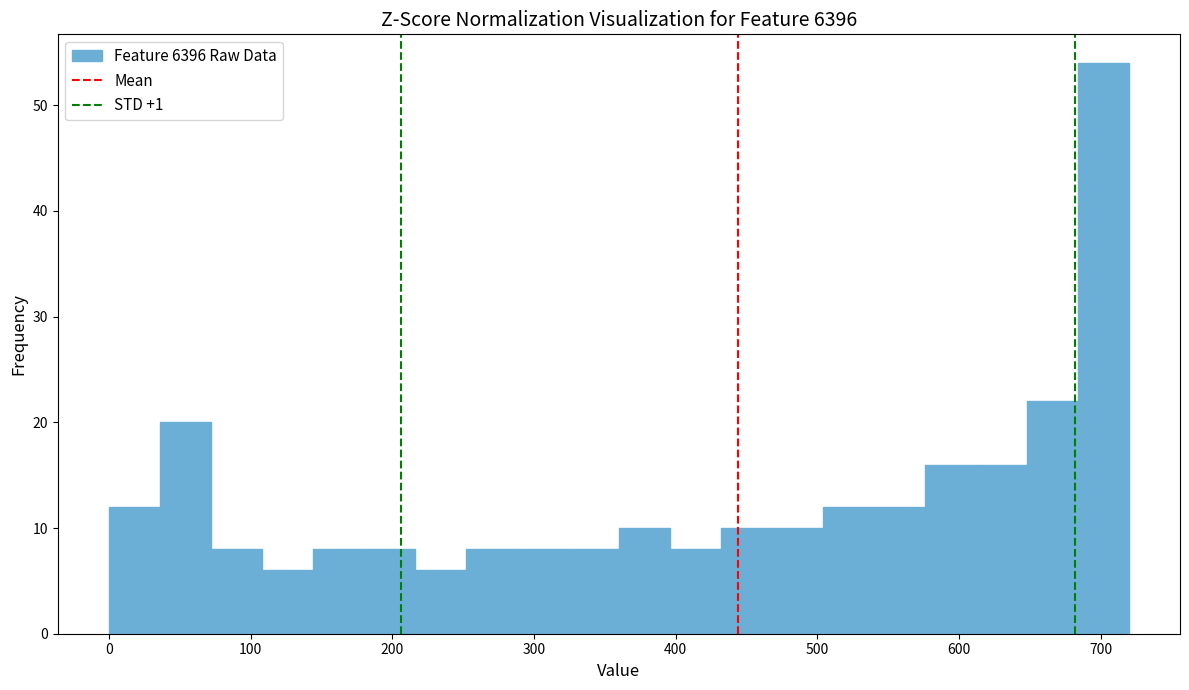

Around what value on the x-axis is the tallest bar? Give the approximate position of its centre, as read against the axis.

700